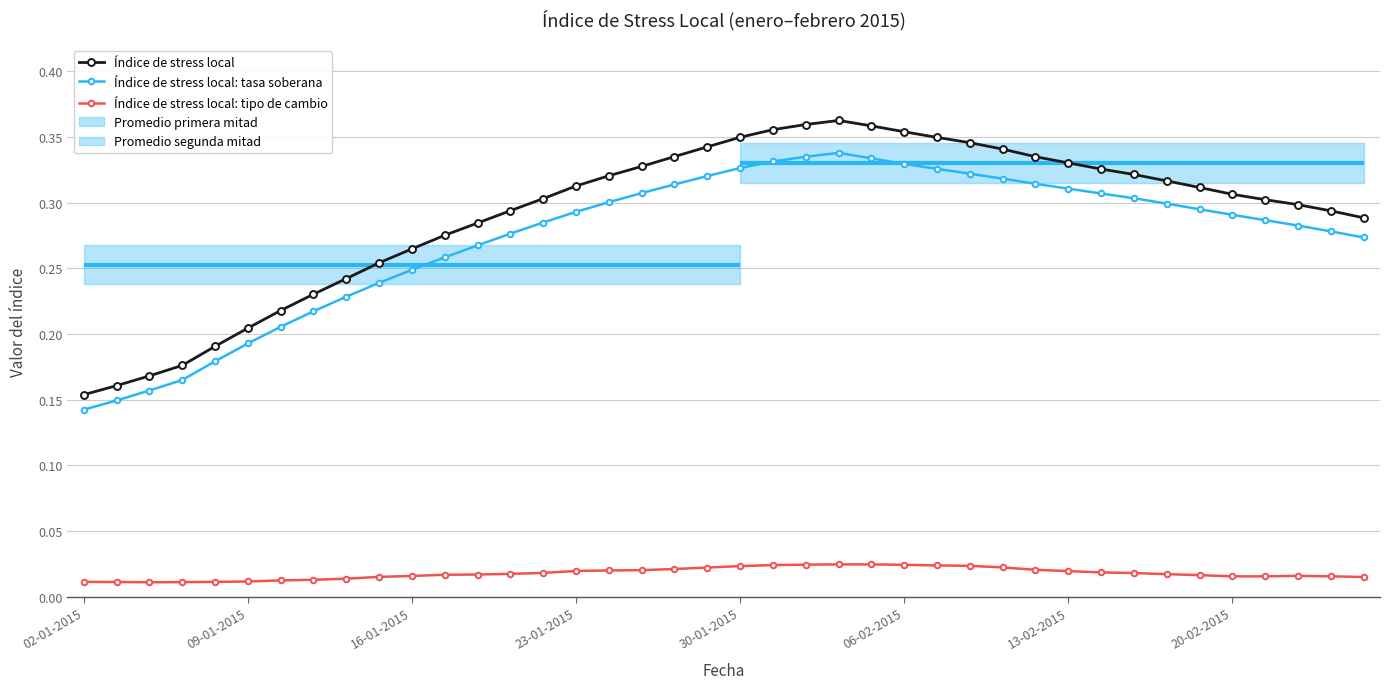

At which category is the sum across all series the highest?

23